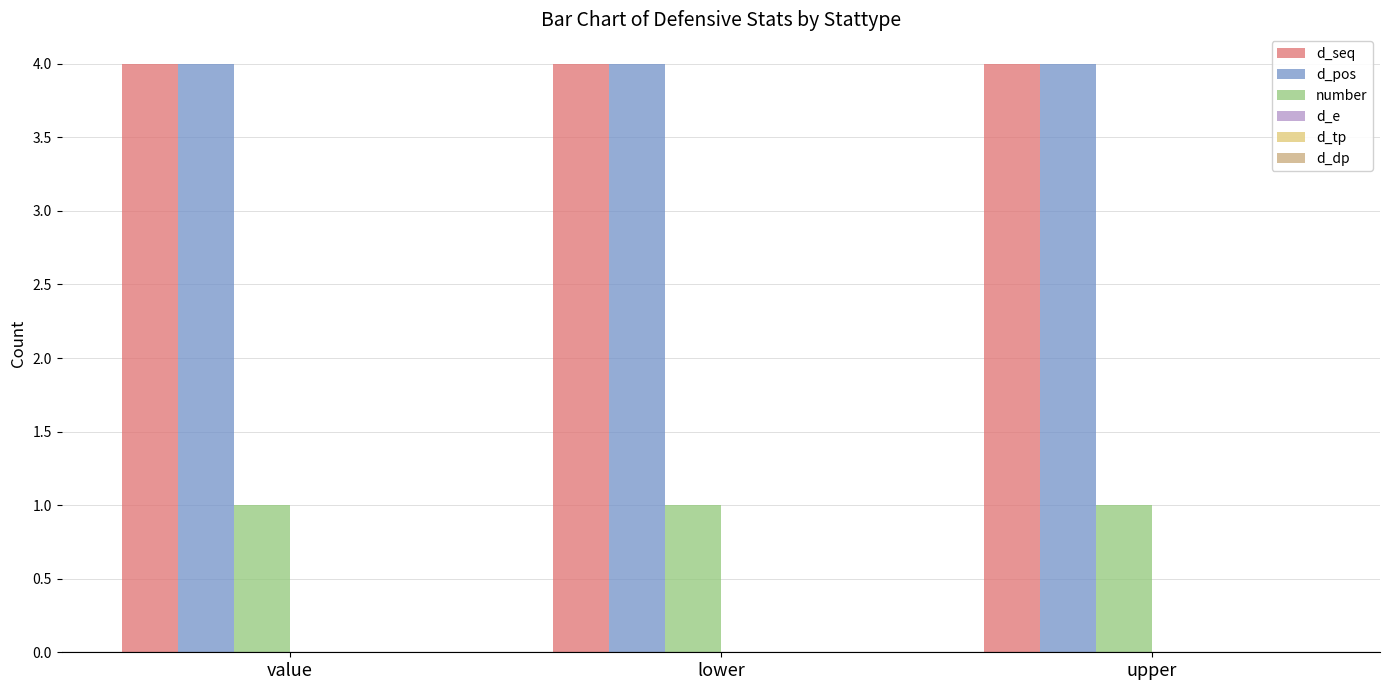

What is the label of the 3rd bar from the left?

upper